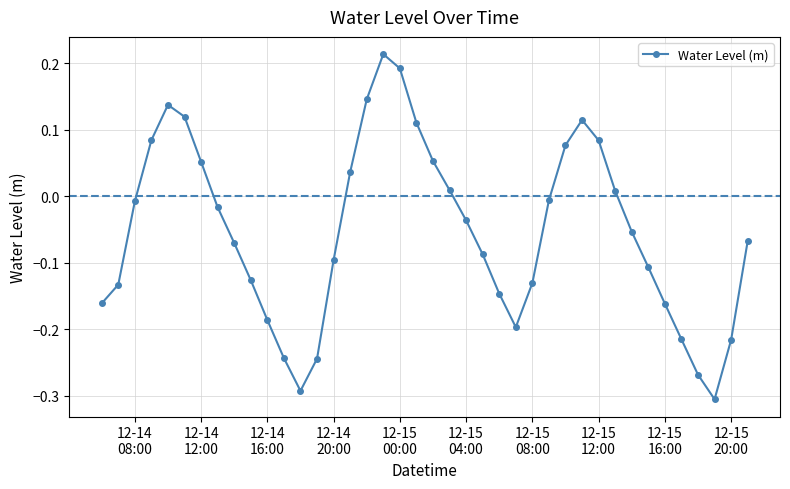

How many points are lower than both their immediate neighbors (excluding endpoints)?

3